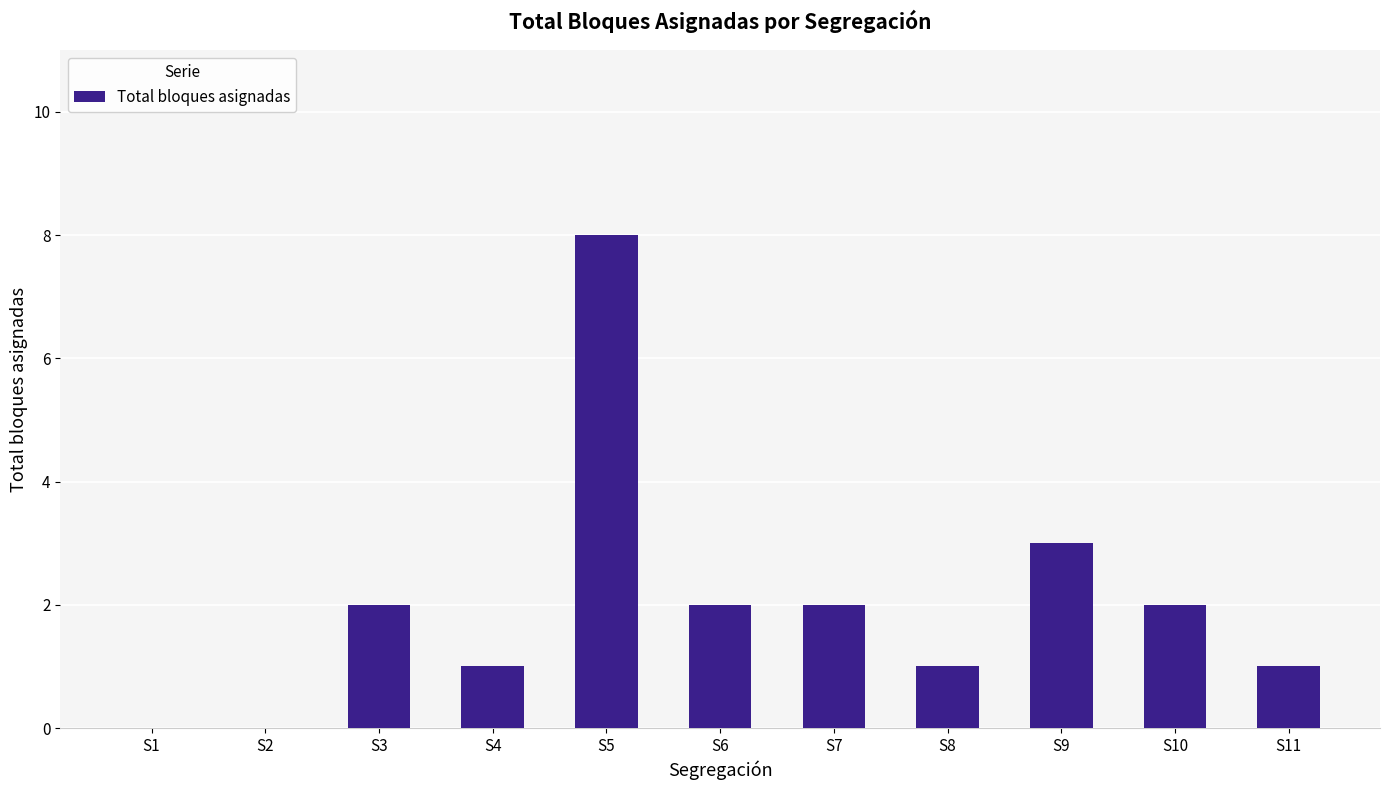

How many values are between 1 and 2?

7